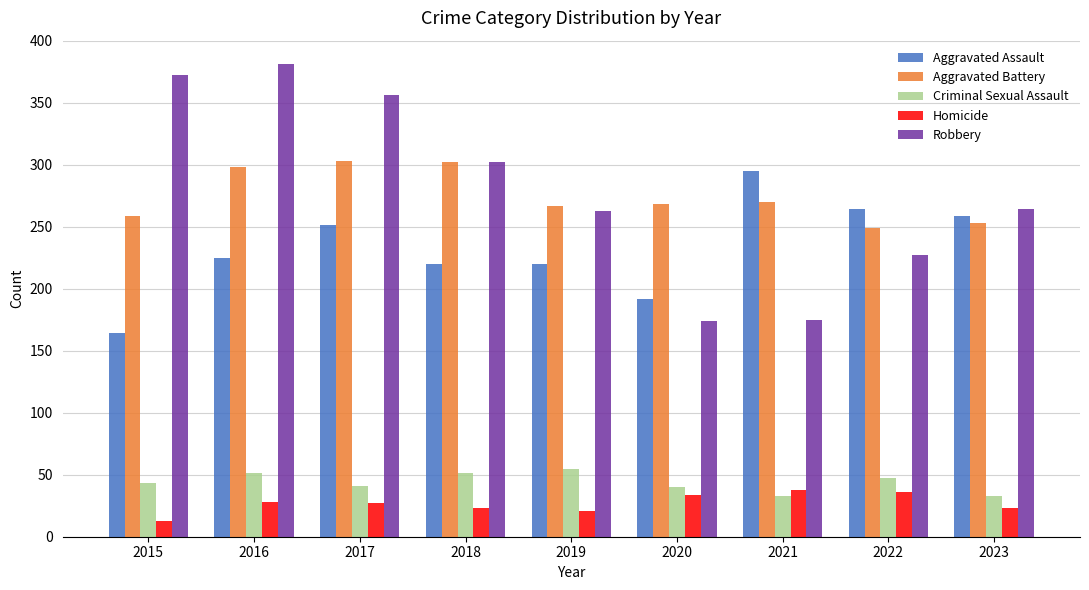

What is the difference between the highest and lowest values at 2016?

353